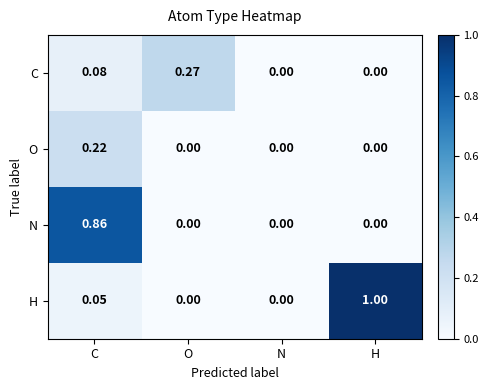

Which series has the largest total across all categories?

H